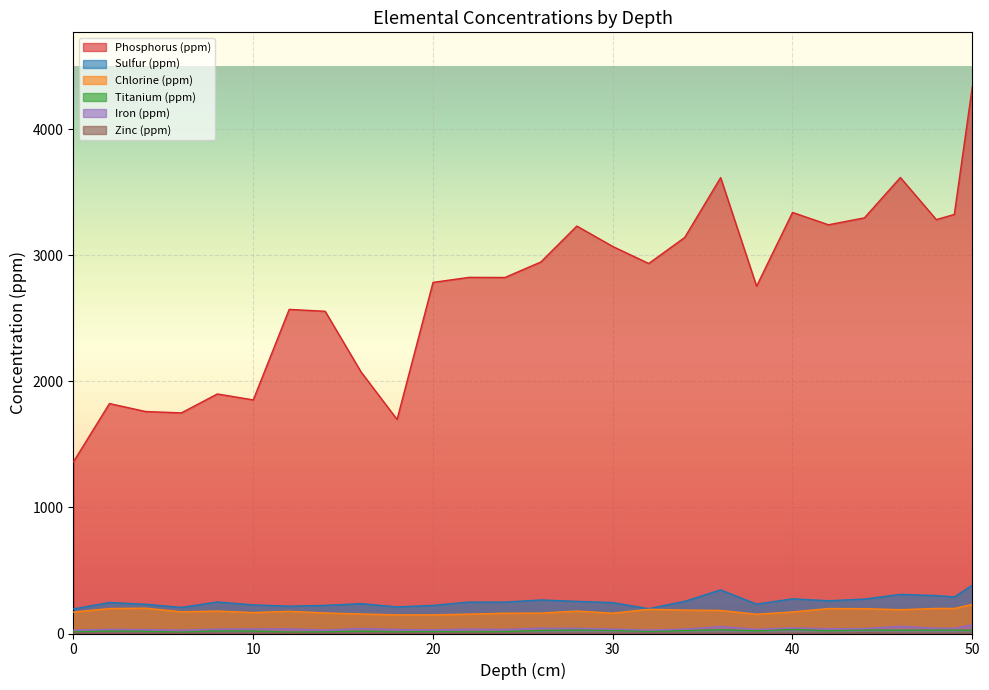

What is the total value across all series at 14?

2983.5